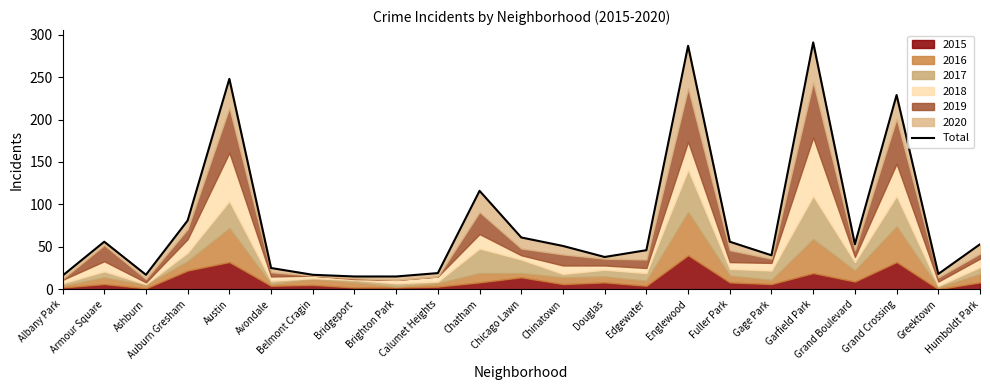

Is it true that the value at Chinatown is 51?

True